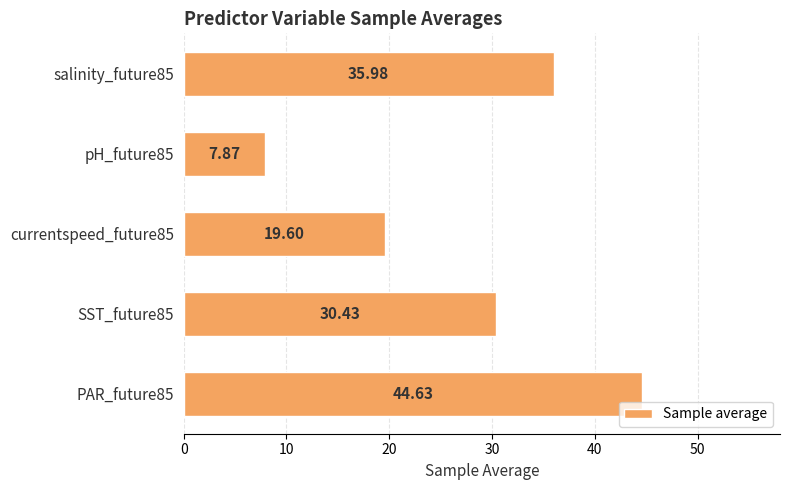

List the labels in order of value, smallest first.

pH_future85, currentspeed_future85, SST_future85, salinity_future85, PAR_future85